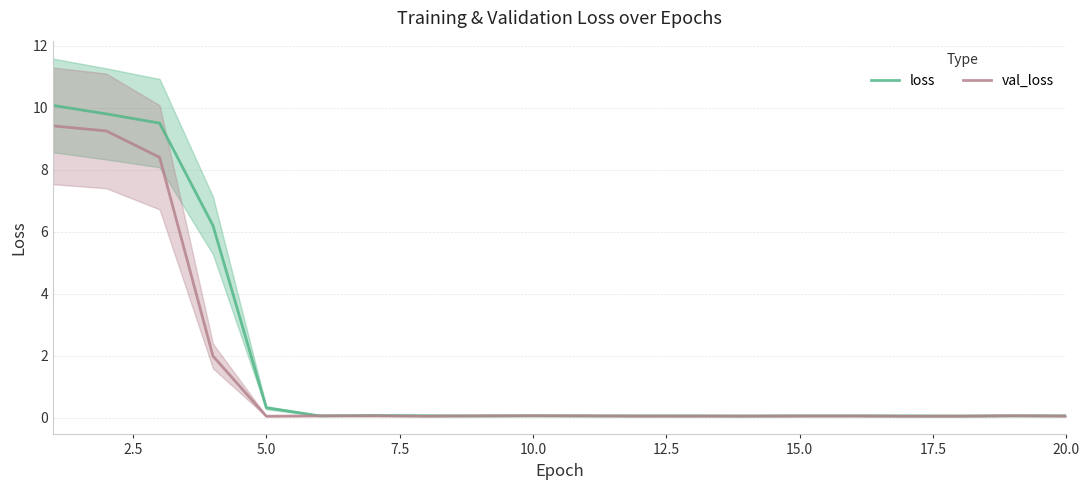

Reading left to right, list all the values displayed in this chart.

loss: 10.1	9.8	9.5	6.2	0.3	0.1	0.1	0.1	0.1	0.1	0.1	0.1	0.1	0.1	0.1	0.1	0.1	0.1	0.1	0.1
val_loss: 9.4	9.3	8.4	2.0	0.0	0.1	0.1	0.0	0.1	0.1	0.1	0.1	0.1	0.1	0.1	0.1	0.0	0.0	0.1	0.1